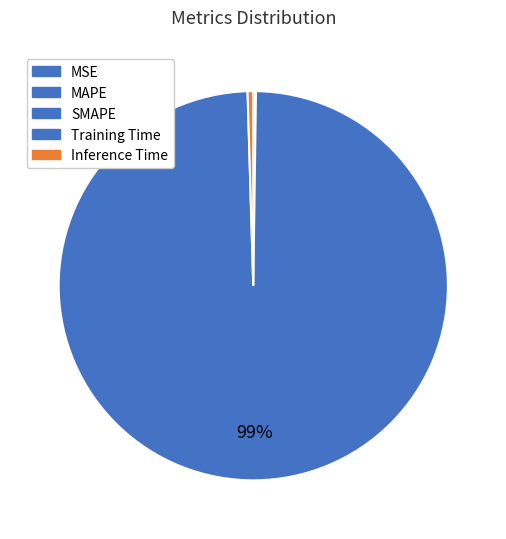

How many slices are in this pie chart?

5